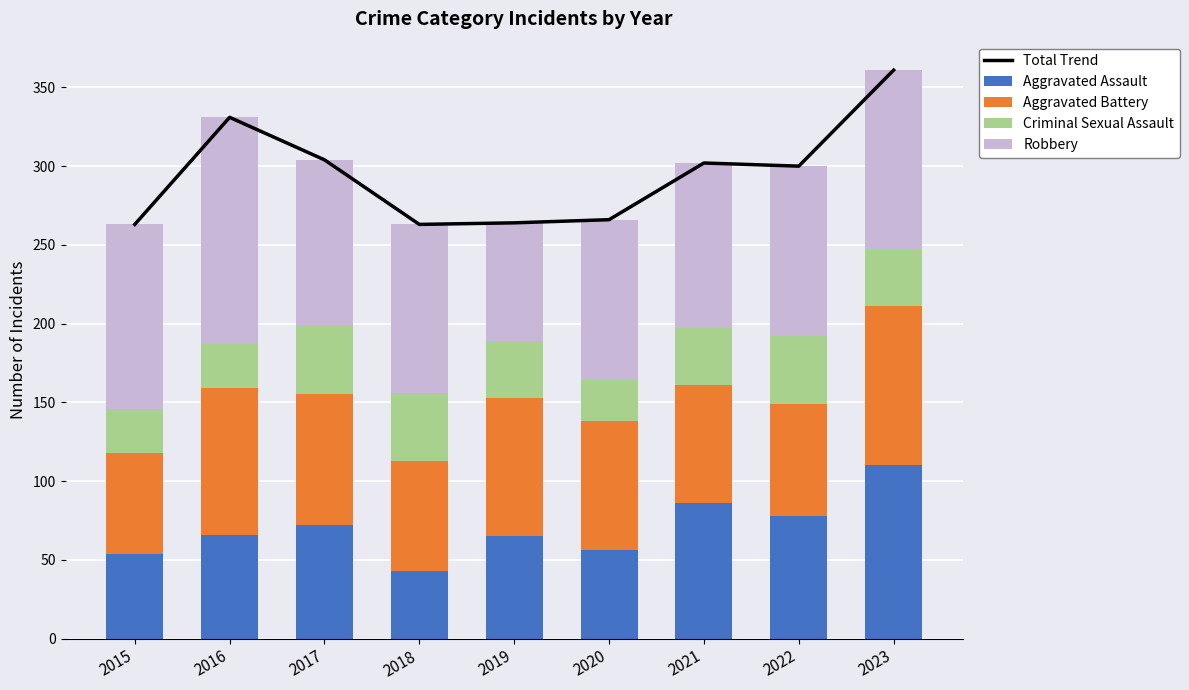

Between 2017 and 2021, which series saw the biggest shift?

Aggravated Assault